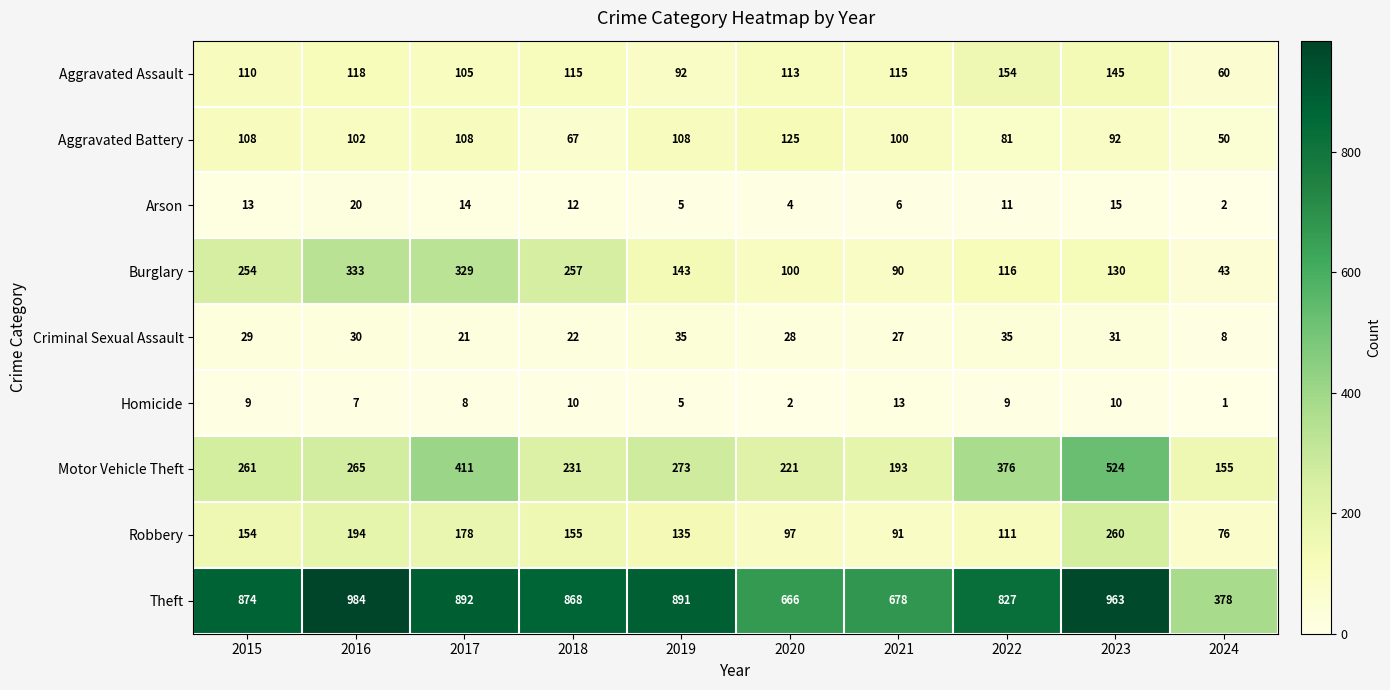

What is the greatest value displayed?

984